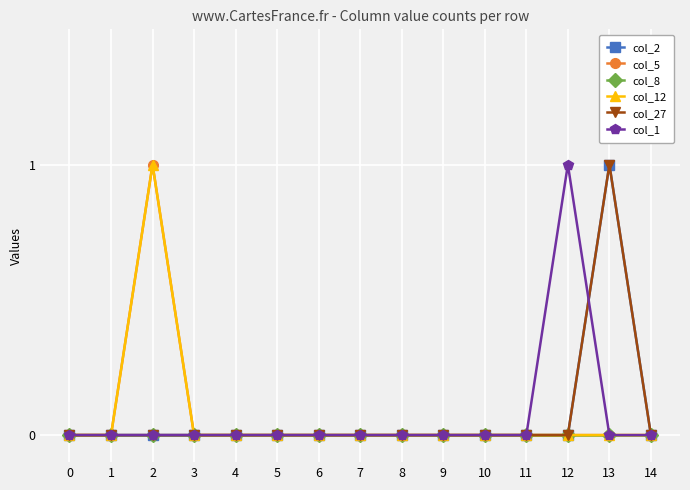

Is it true that col_8 equals 0 at 1?

True